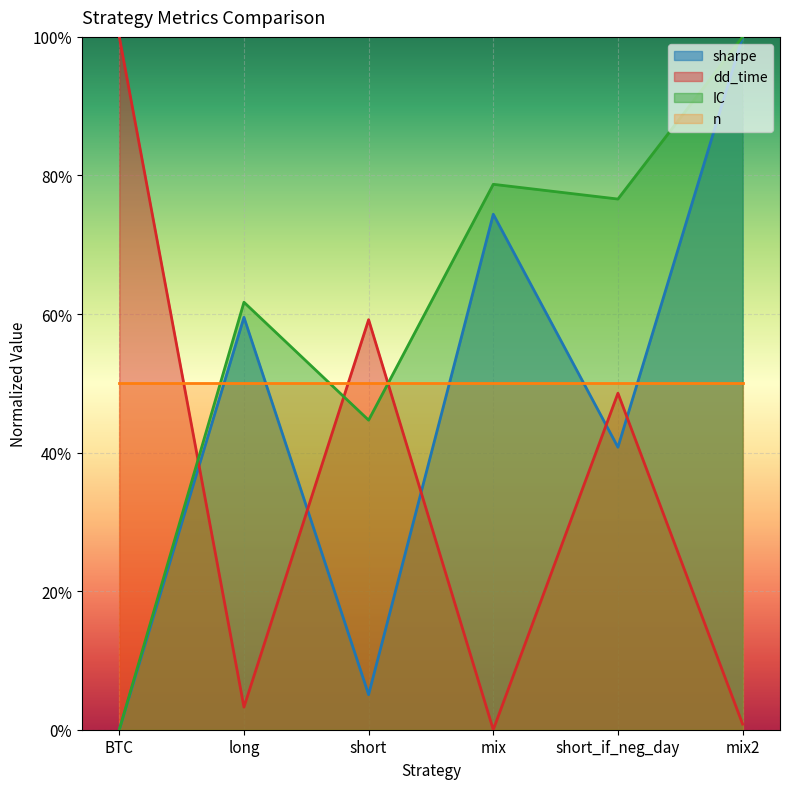

Between which two adjacent categories do sharpe and dd_time first intersect?

BTC and long